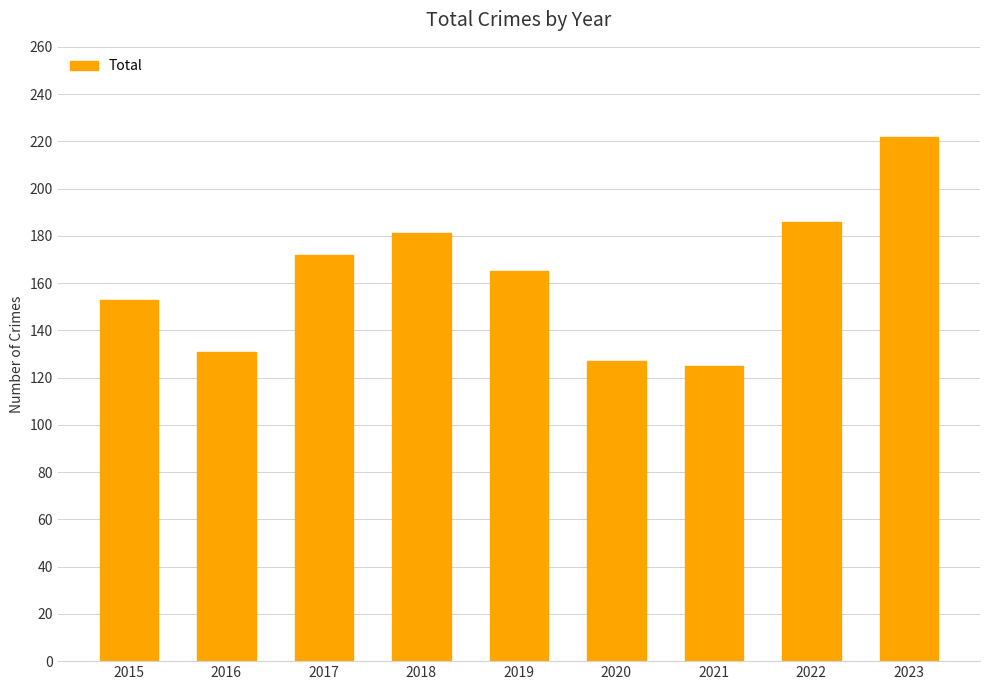

What is the greatest value displayed?

222